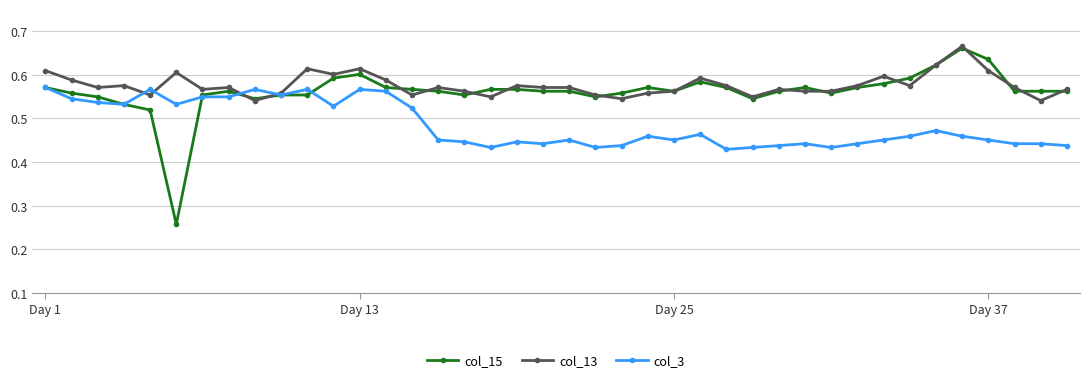

At how many categories does at least one series exceed 0?

40